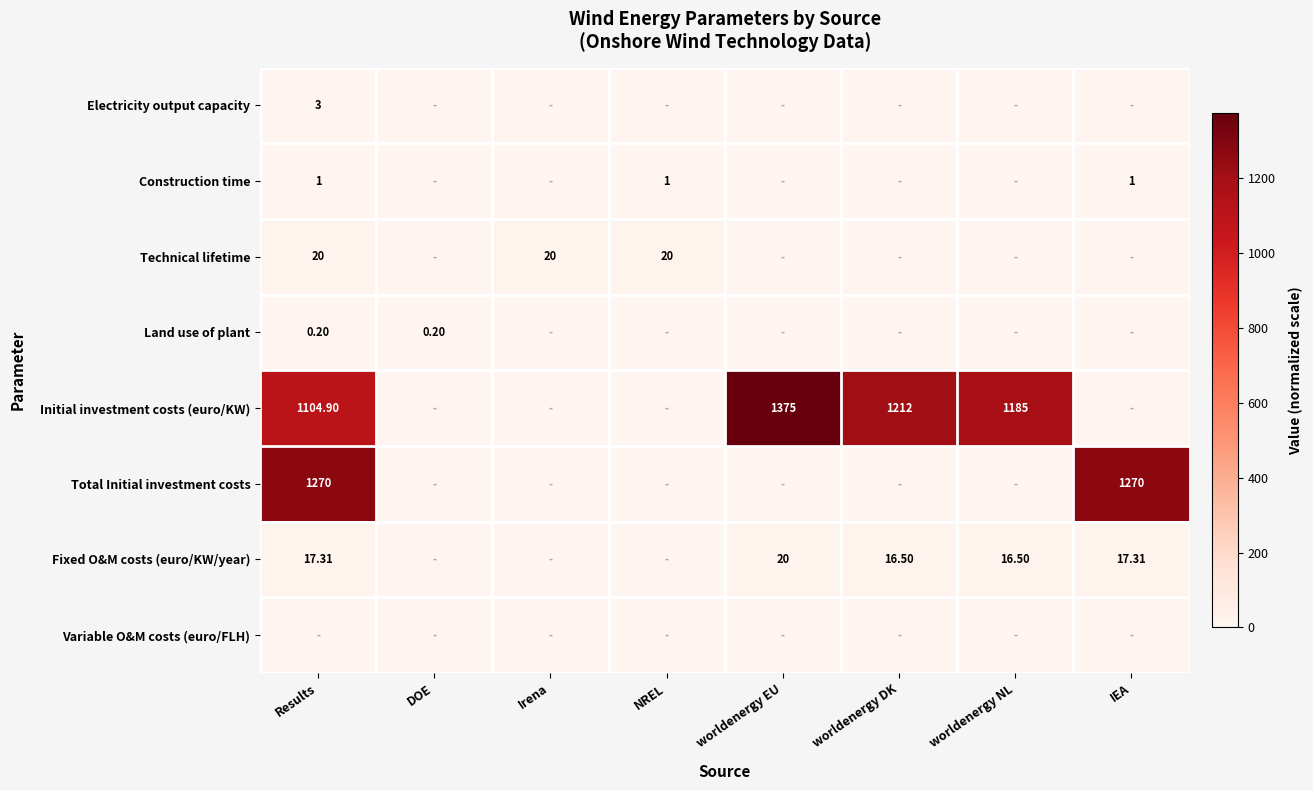

How many series are shown in this chart?

8